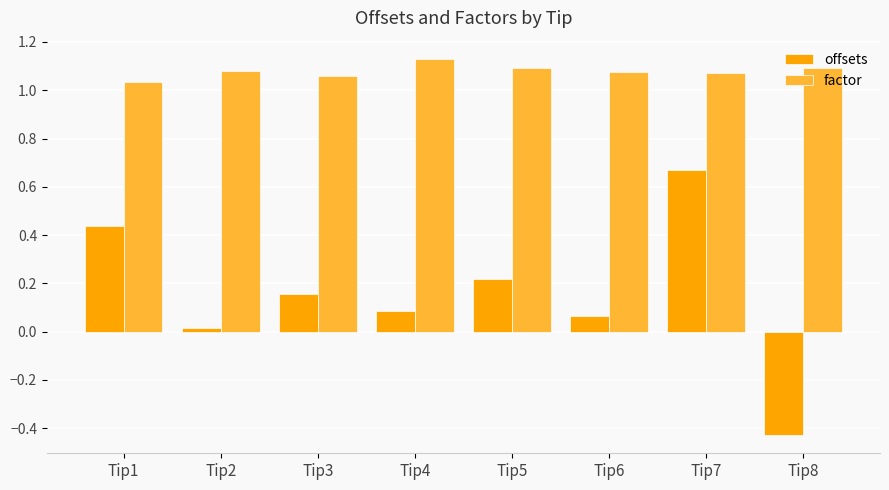

The offsets series shows 0.1 at Tip6. True or false?

True